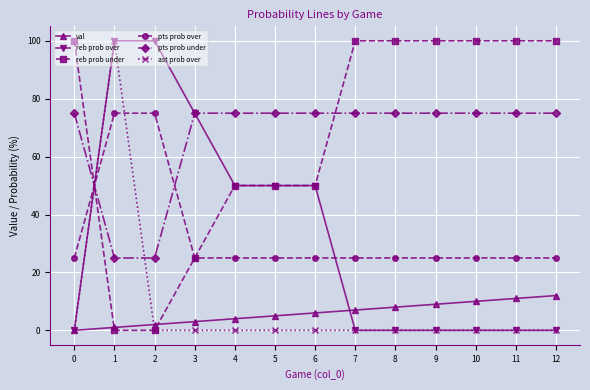

What is the average value of the val series?

6